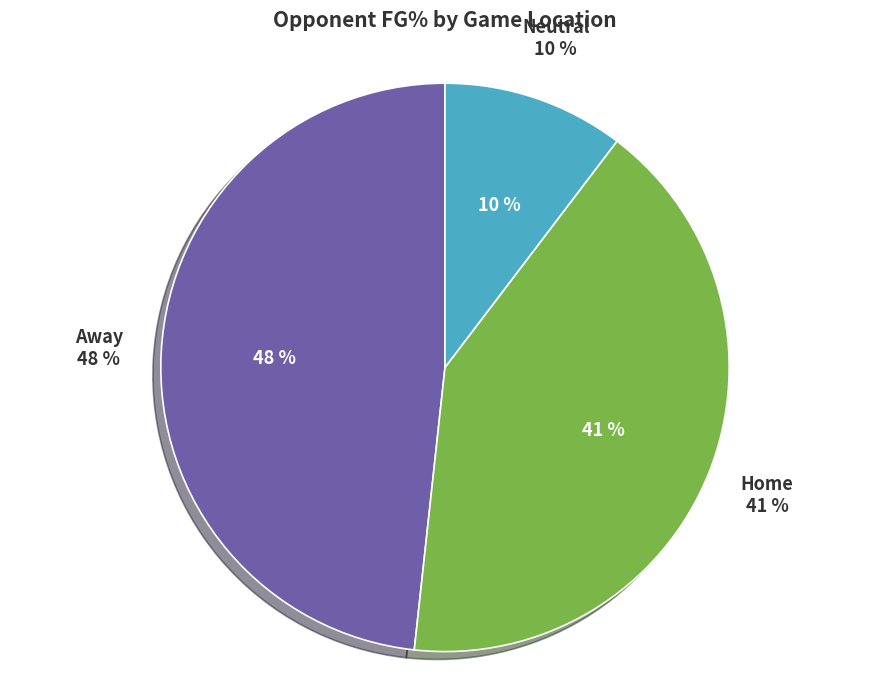

Is Neutral the majority of the pie?

No